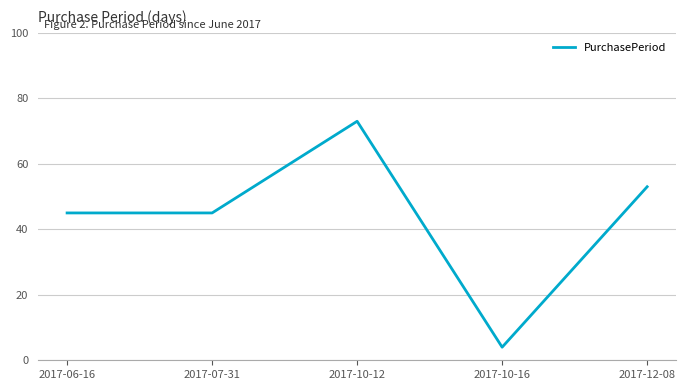

How many distinct data groups are displayed?

1